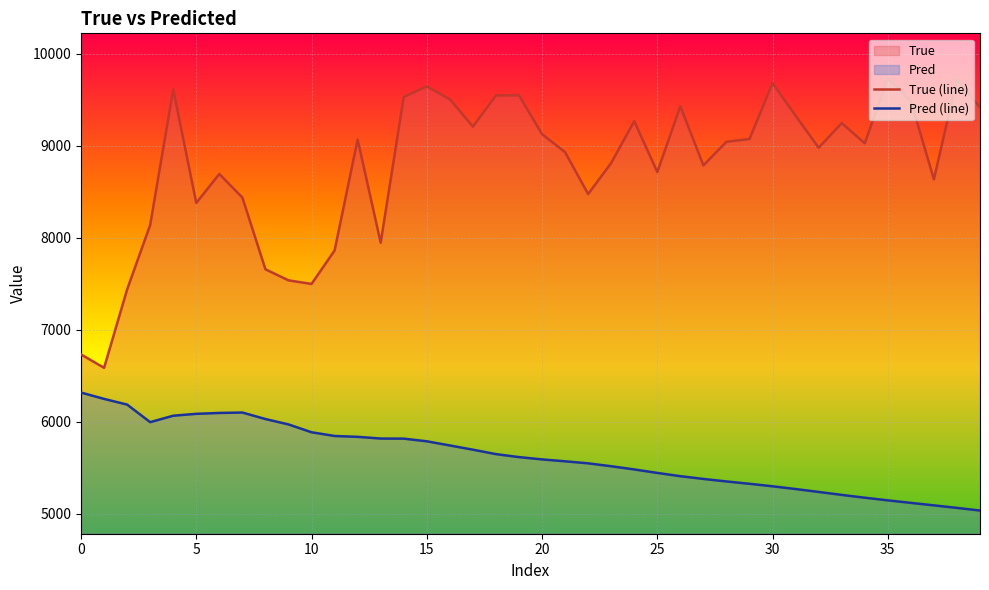

True or false: Pred (line) and True (line) intersect in this chart.

False